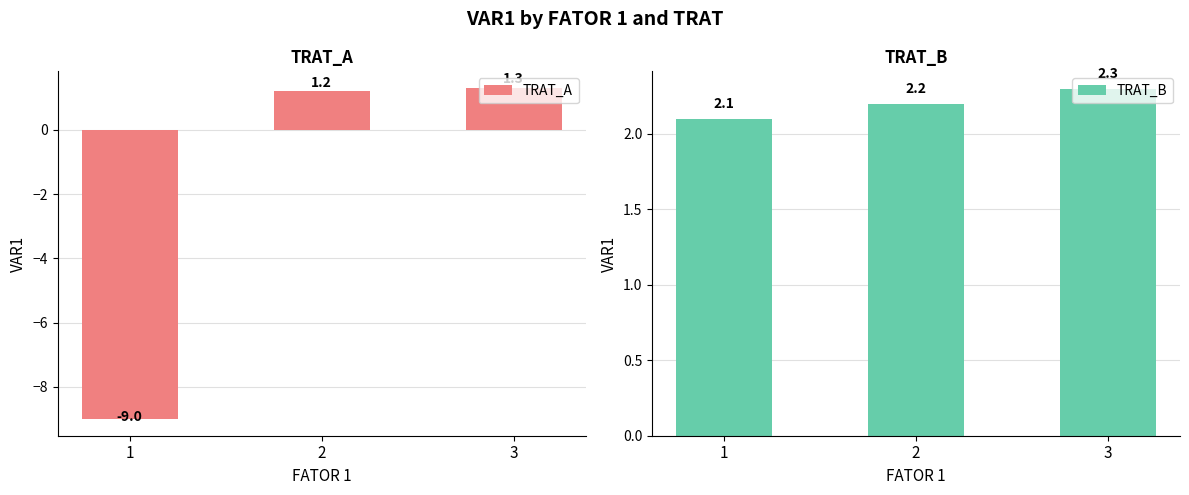

Reading right to left, transcribe all the data shown in this chart.

TRAT_A: 3=1.3	2=1.2	1=-9.0
TRAT_B: 3=2.3	2=2.2	1=2.1